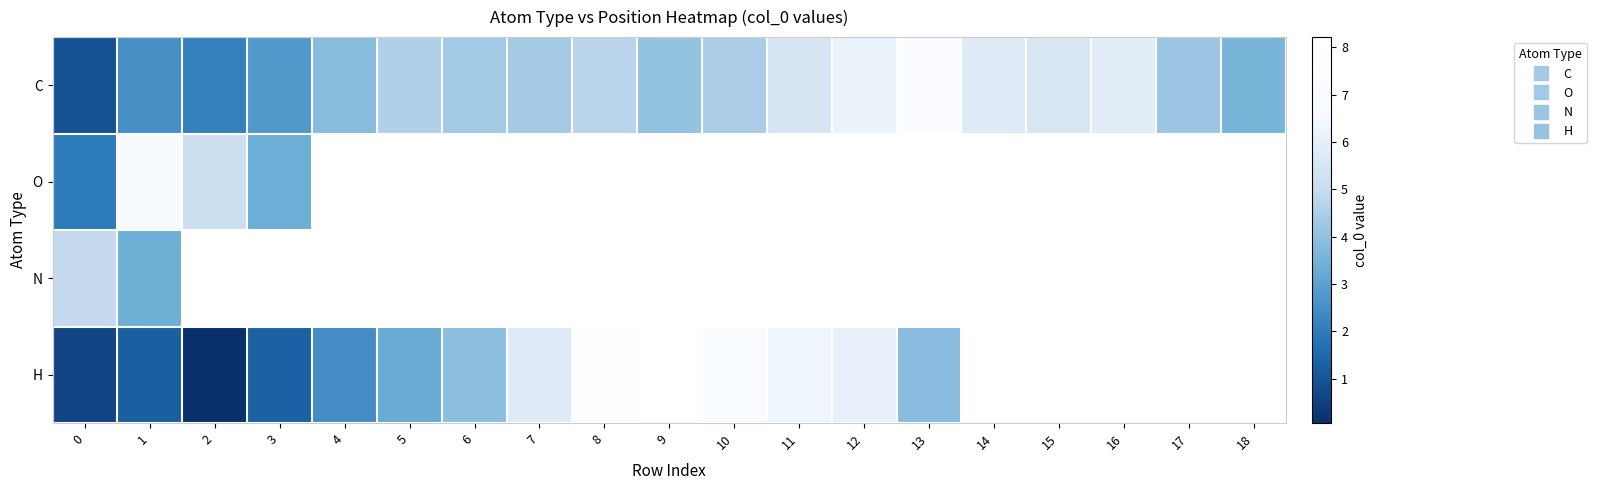

What is the maximum value for H?

8.2